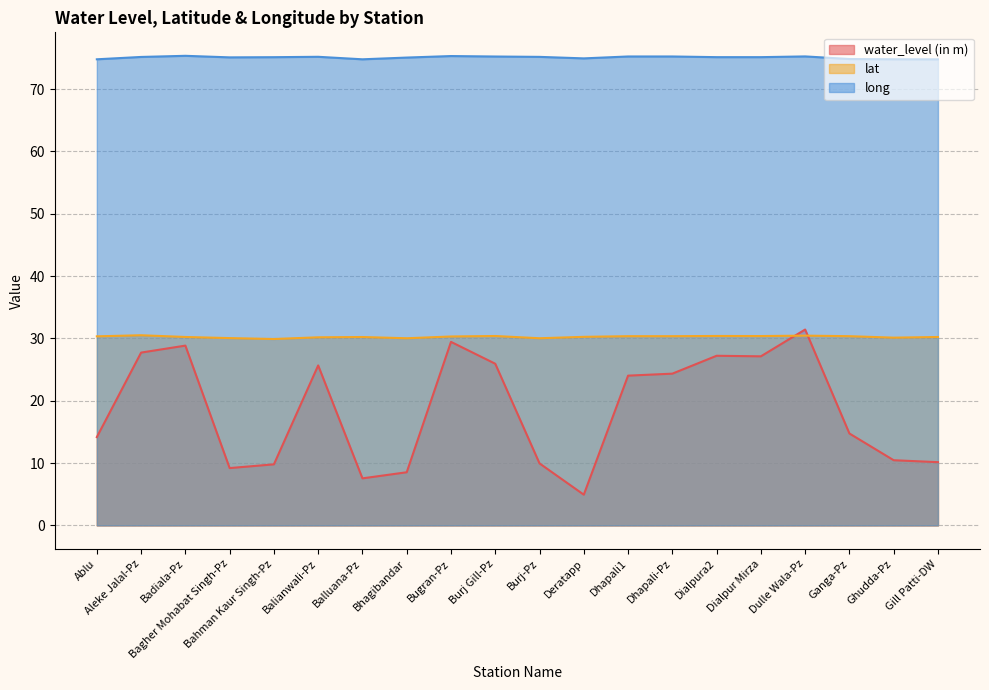

List the labels in order of lat value, smallest first.

Bahman Kaur Singh-Pz, Bhagibandar, Burj-Pz, Bagher Mohabat Singh-Pz, Ghudda-Pz, Balianwali-Pz, Balluana-Pz, Gill Patti-DW, Badiala-Pz, Deratapp, Bugran-Pz, Ablu, Ganga-Pz, Dhapali1, Dhapali-Pz, Dialpur Mirza, Burj Gill-Pz, Dialpura2, Dulle Wala-Pz, Aleke Jalal-Pz